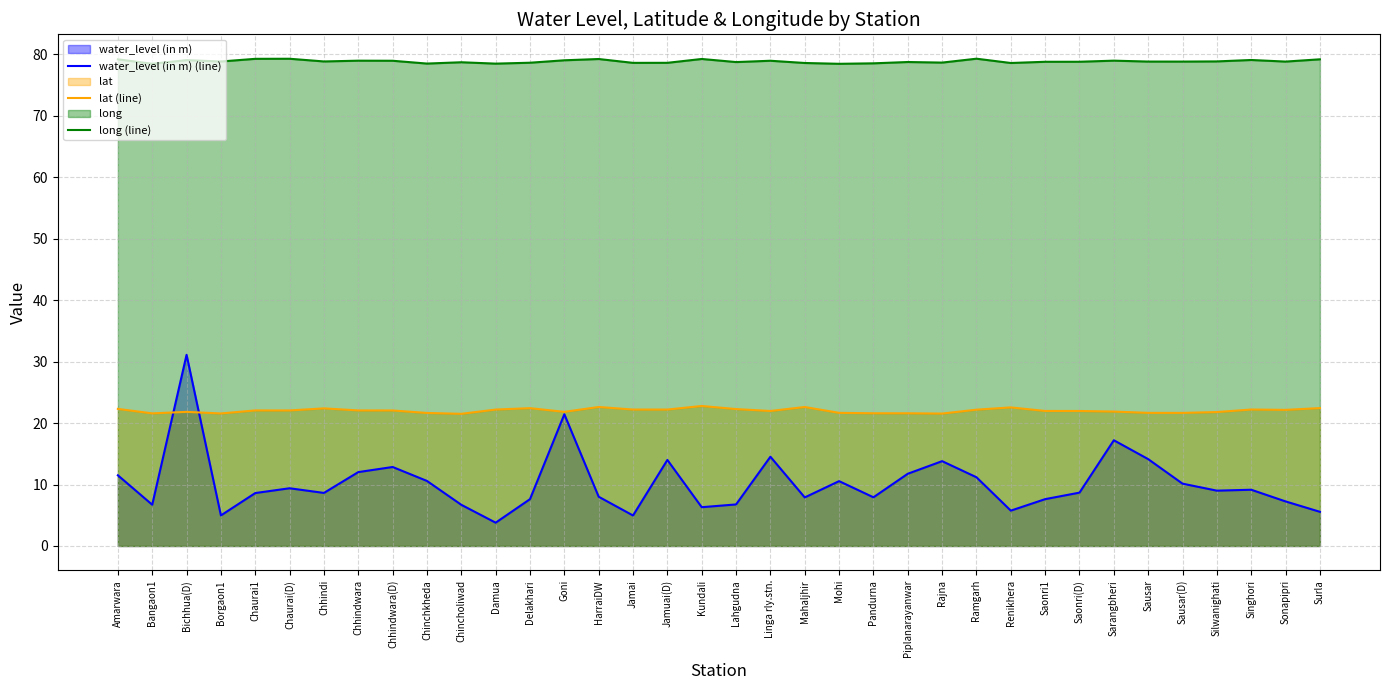

At which category is the sum across all series the highest?

Bichhua(D)